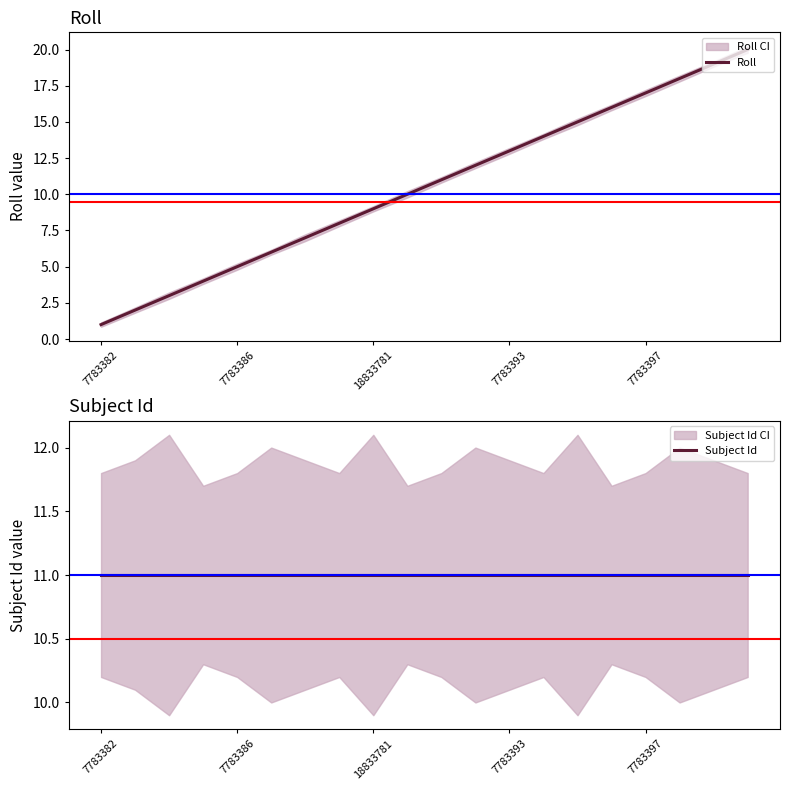

What are all the series names shown in the legend?

Roll, Subject Id